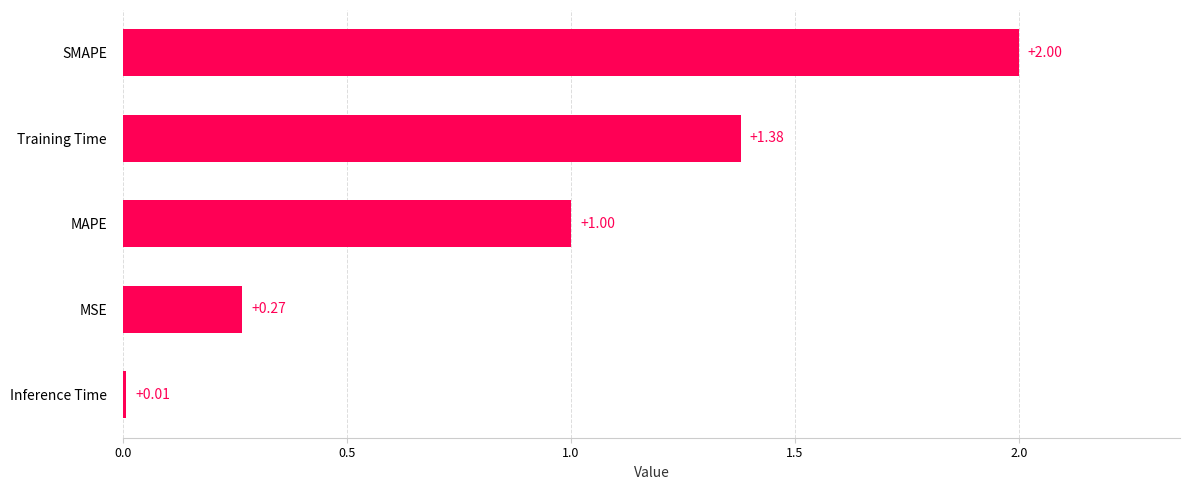

What is the greatest value displayed?

2.0